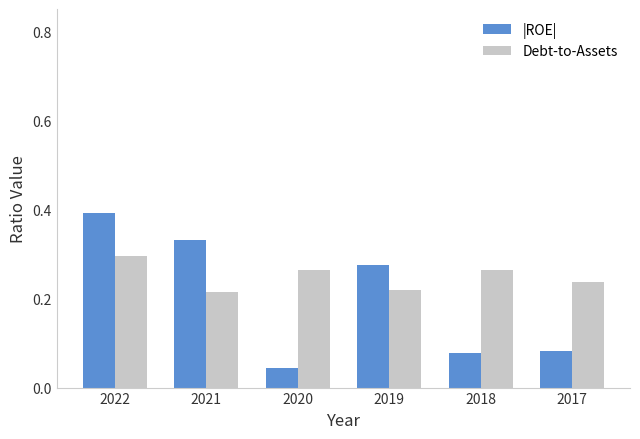

Rank the series by their average value, from lowest to highest.

|ROE|, Debt-to-Assets